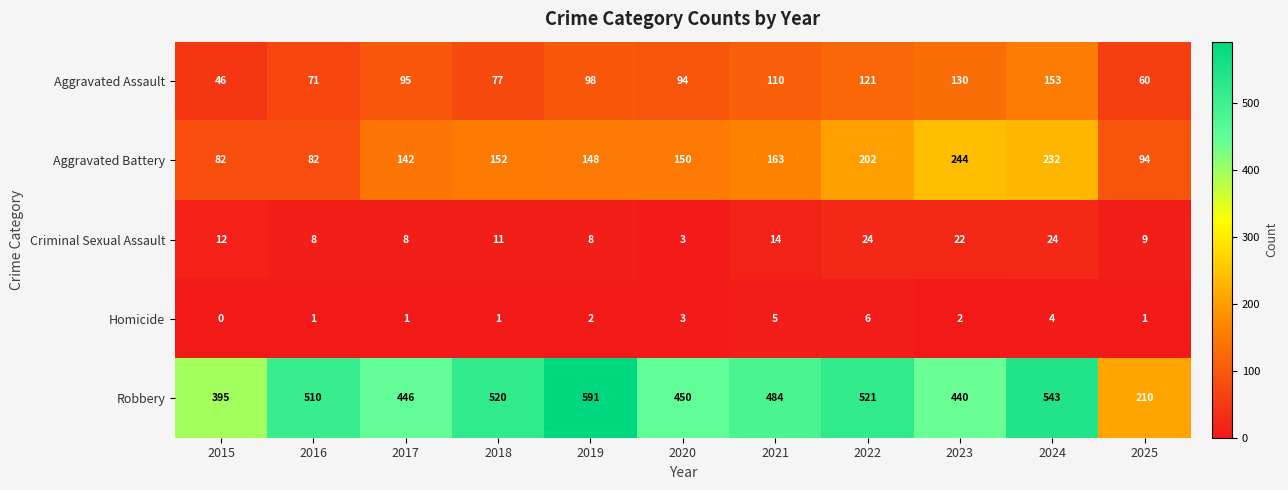

What value does the Aggravated Assault series have at 2016, to the nearest 50?

50